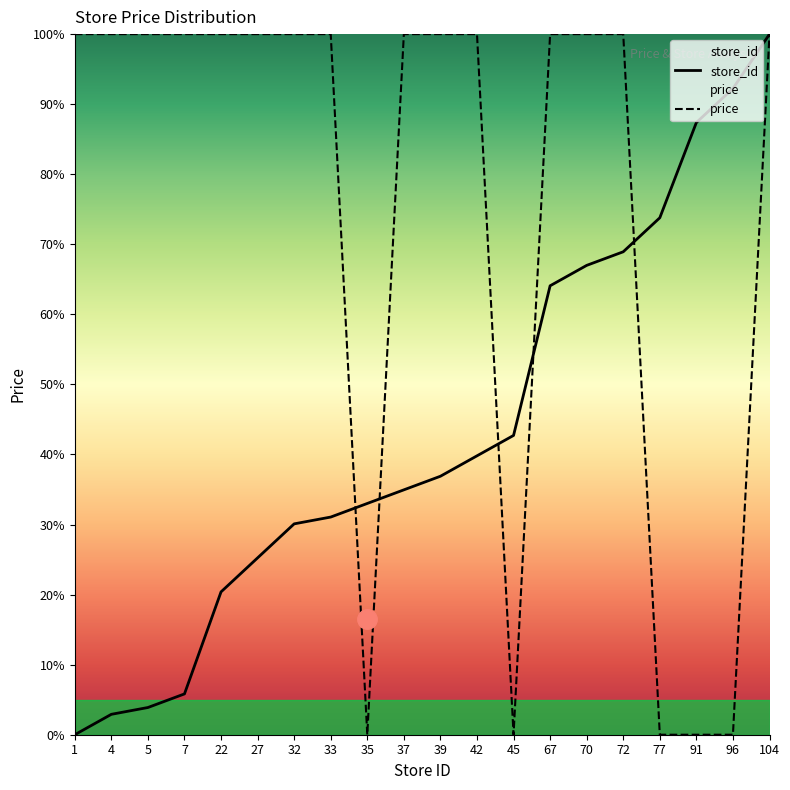

Rank the series at 27 from highest to lowest value.

price, store_id